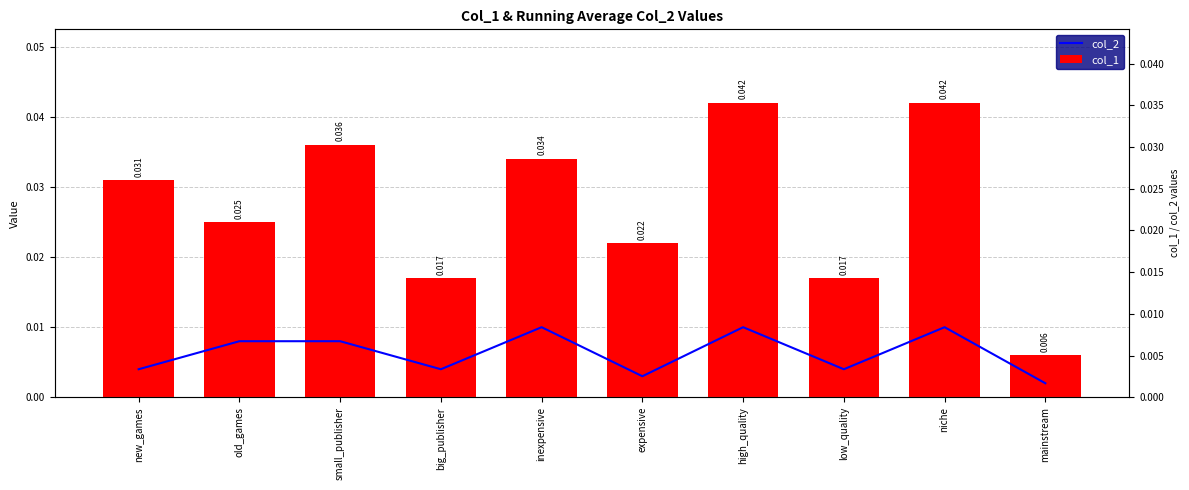

At how many categories does at least one series exceed 0?

10